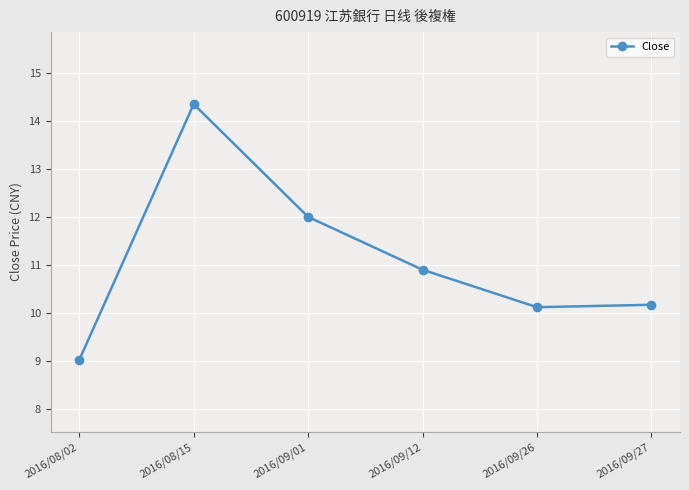

Reading right to left, transcribe all the data shown in this chart.

2016/09/27=10.2	2016/09/26=10.1	2016/09/12=10.9	2016/09/01=12.0	2016/08/15=14.4	2016/08/02=9.0